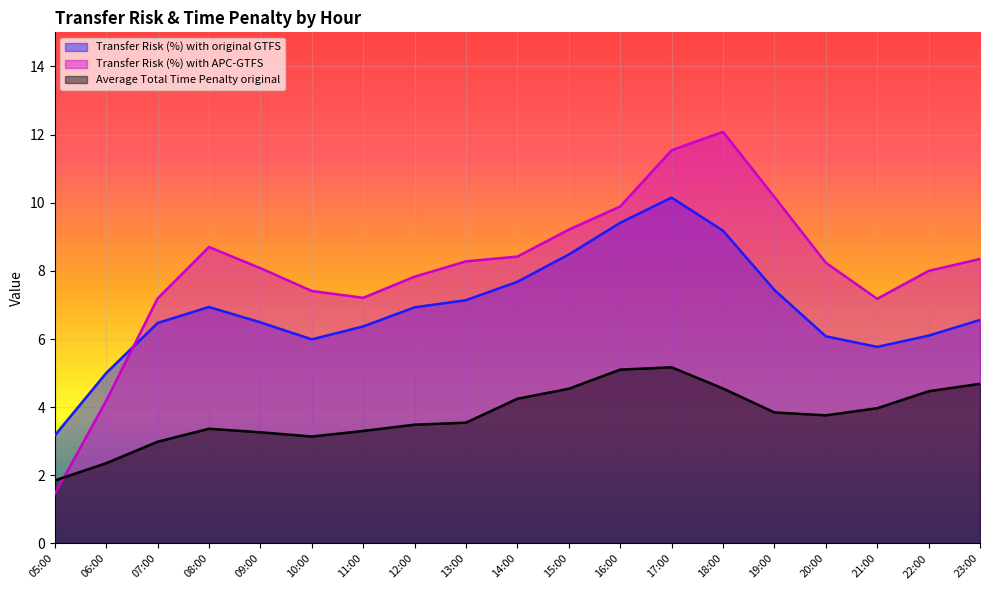

What are all the series names shown in the legend?

Transfer Risk (%) with original GTFS, Transfer Risk (%) with APC-GTFS, Average Total Time Penalty original